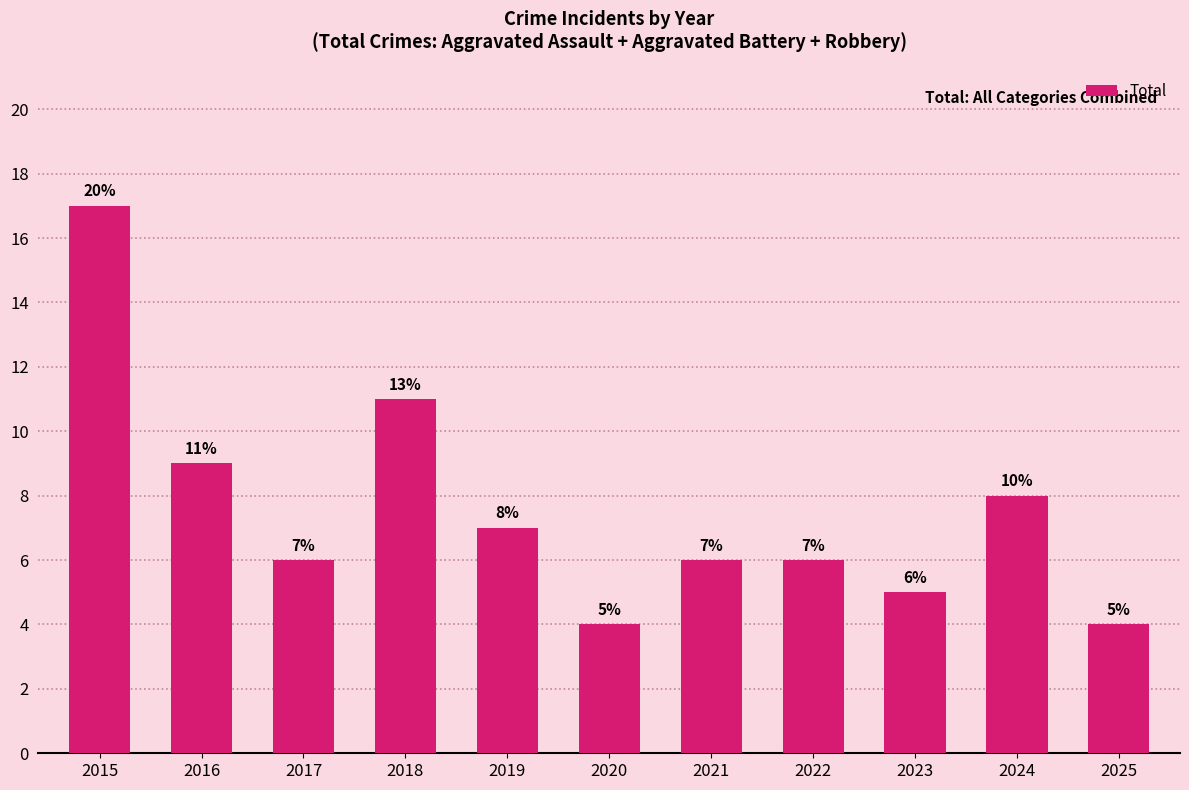

Approximately how many times larger is the value at 2022 compared to 2020?

1.5